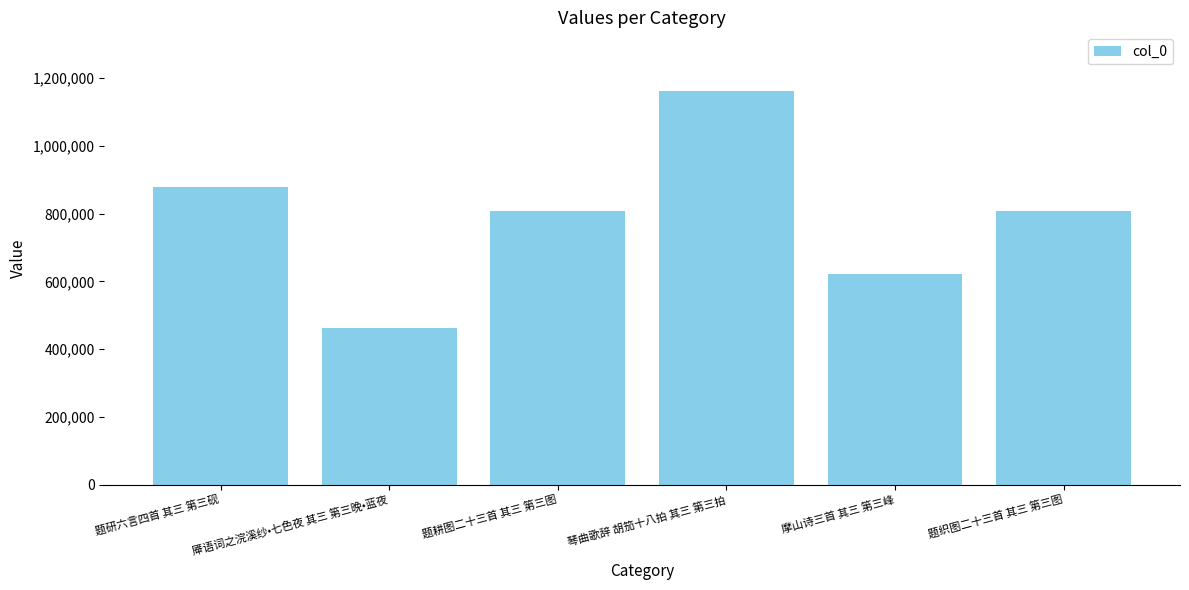

What is the value of the 1st bar from the left?

878997